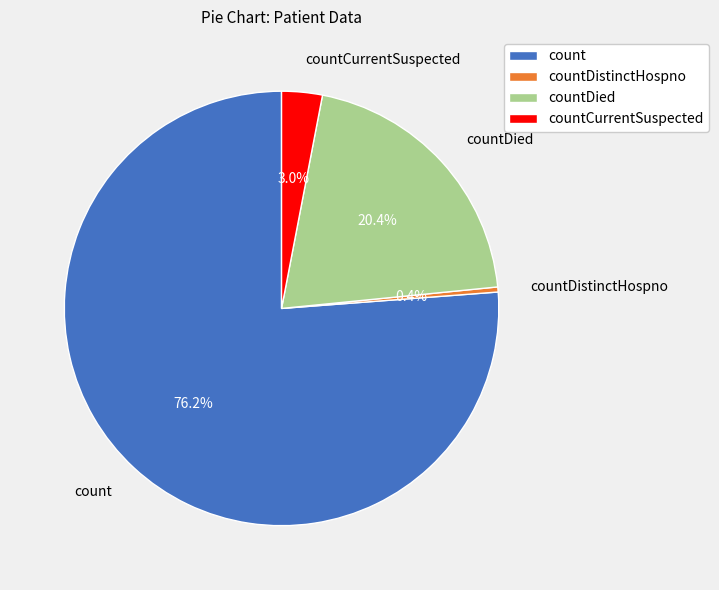

What percentage is the count slice, to the nearest percent?

76%